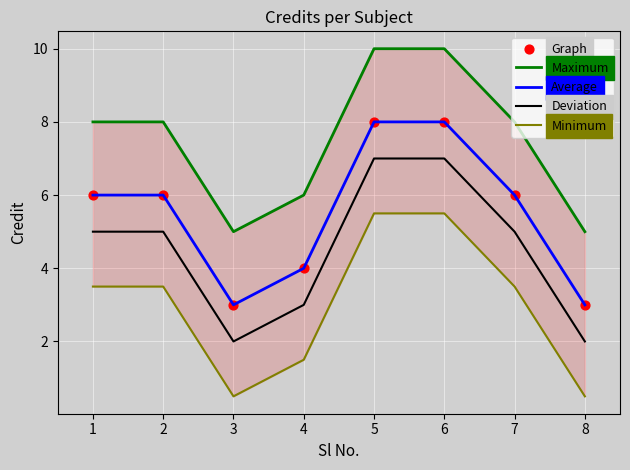

Which series contains the highest Y value?

Maximum